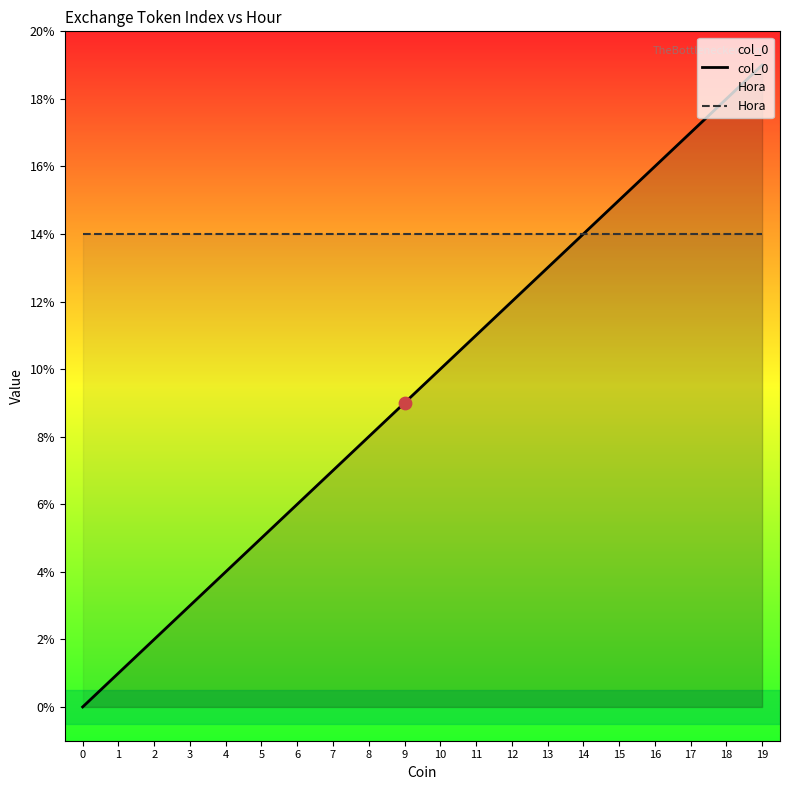

At how many categories does at least one series exceed 6?

20